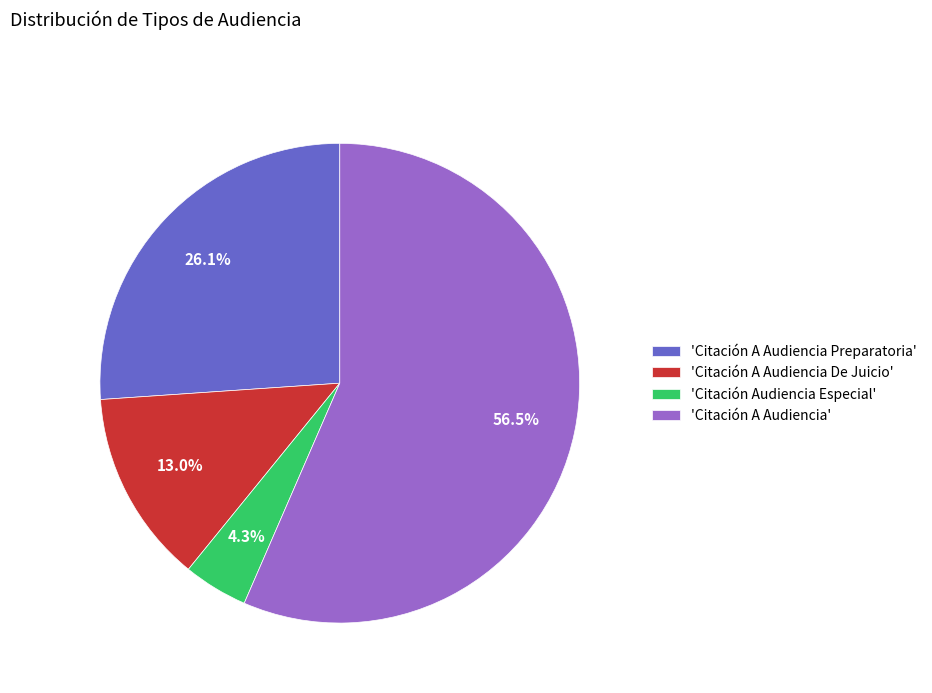

Is there any slice that represents more than half of the pie?

Yes